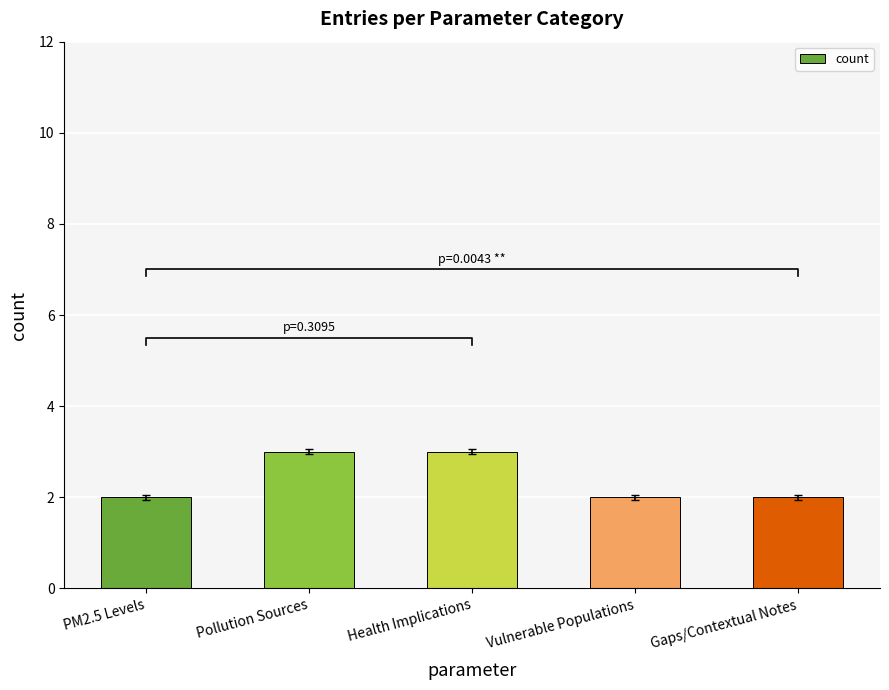

The chart shows a value of 3 at Pollution Sources. True or false?

True